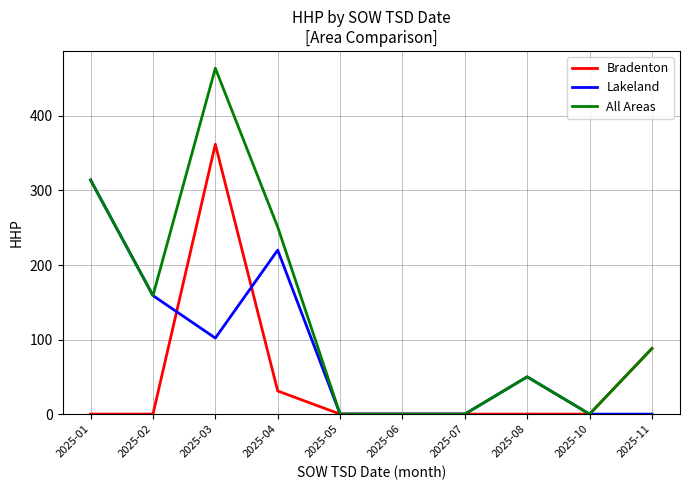

At how many categories does at least one series exceed 447?

1